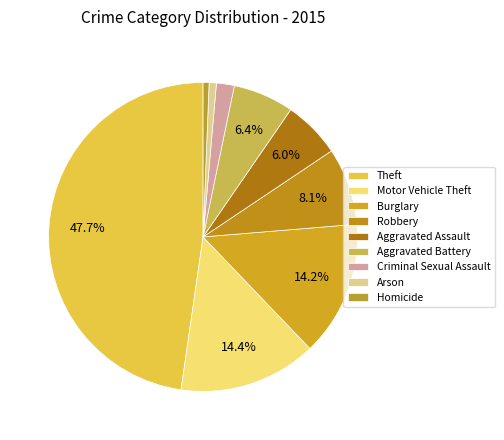

What percentage is the Robbery slice, to the nearest percent?

8%